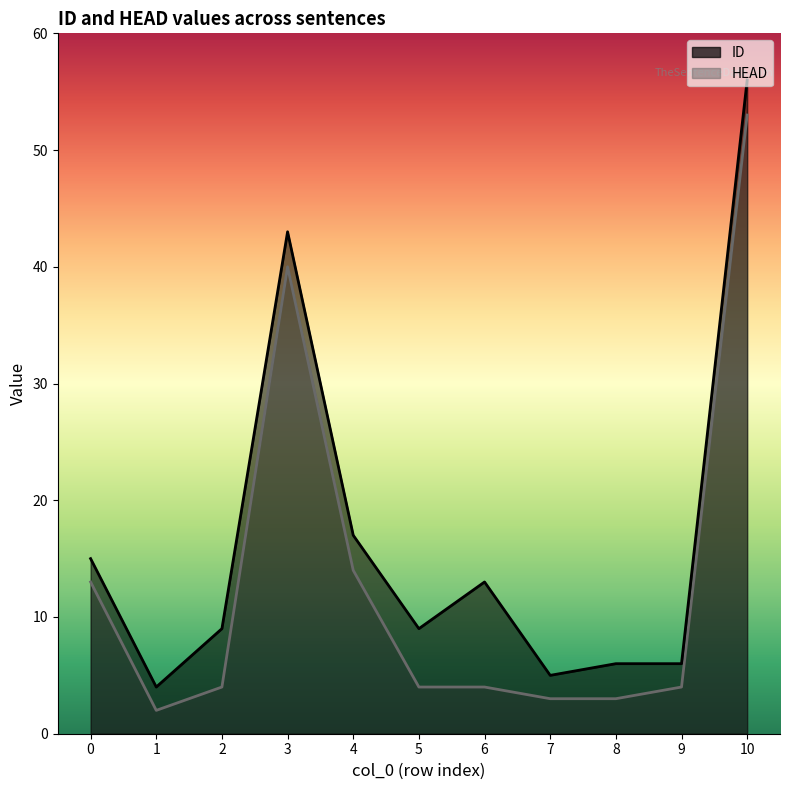

At how many categories does at least one series exceed 51?

1